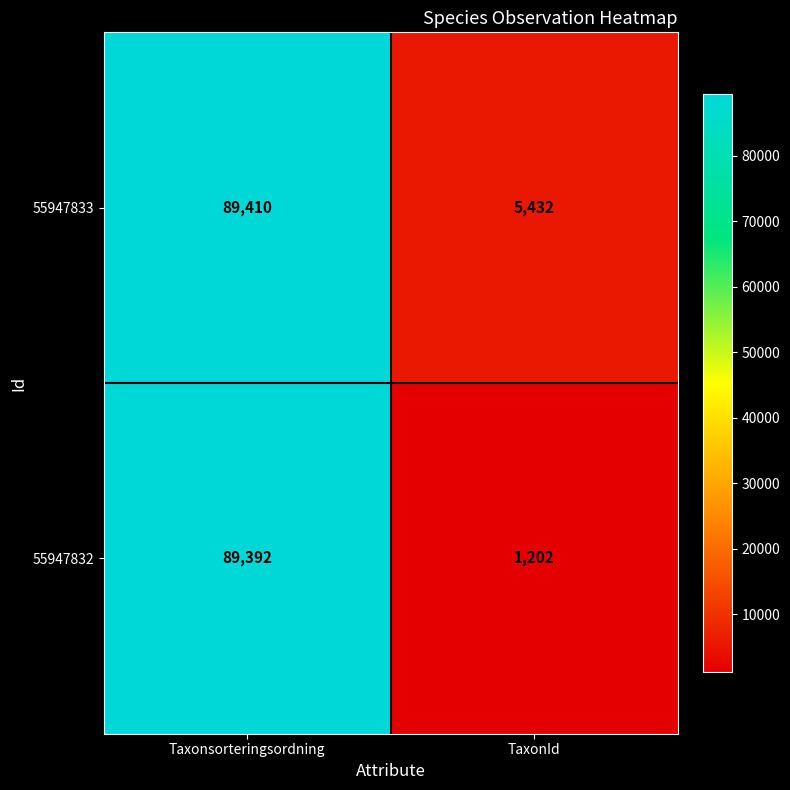

True or false: 55947832 has a value of 1202 at TaxonId.

True